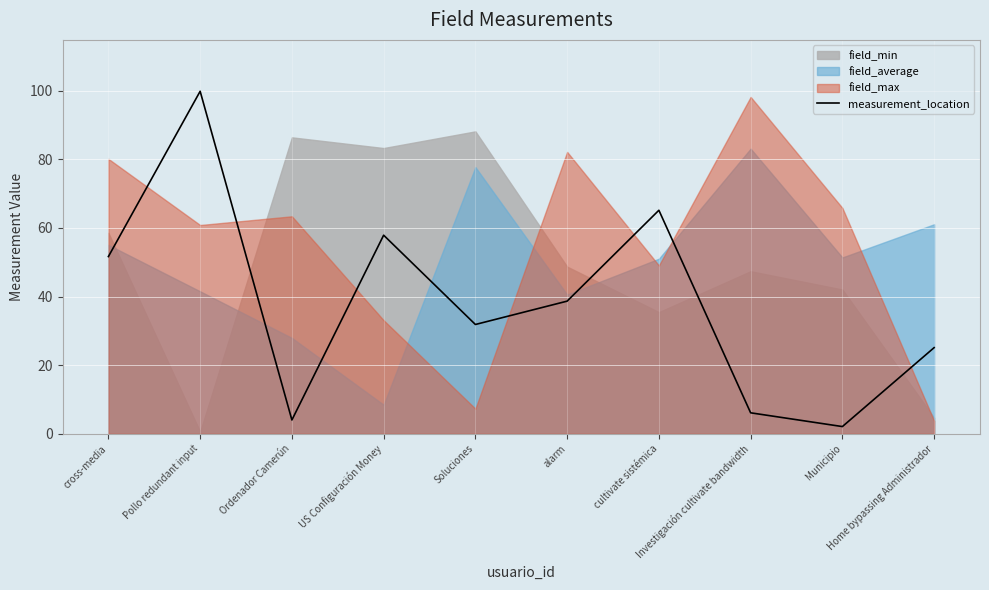

Reading left to right, transcribe all the data shown in this chart.

51.7	99.9	4.0	57.9	31.9	38.7	65.2	6.1	2.1	25.1